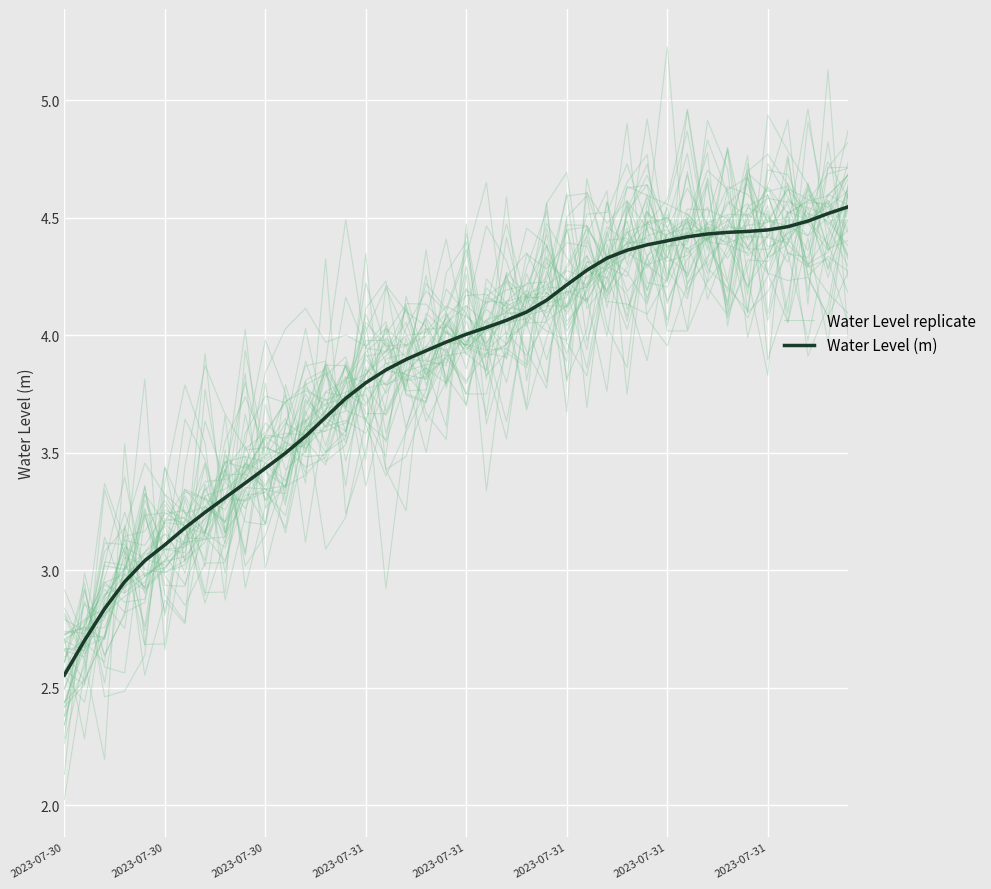

Is the value of Water Level (m) at 14 greater than the value of Water Level replicate at 27?

No